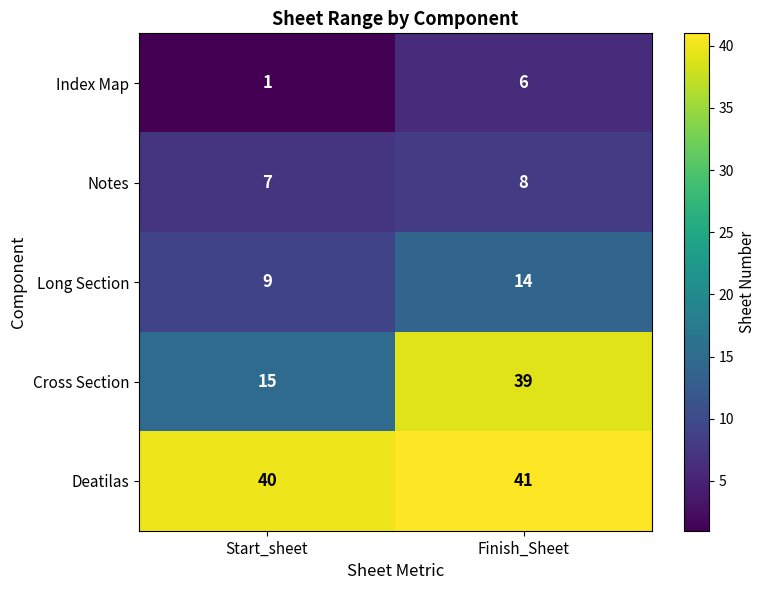

Reading left to right, transcribe all the data shown in this chart.

Index Map: 1	6
Notes: 7	8
Long Section: 9	14
Cross Section: 15	39
Deatilas: 40	41